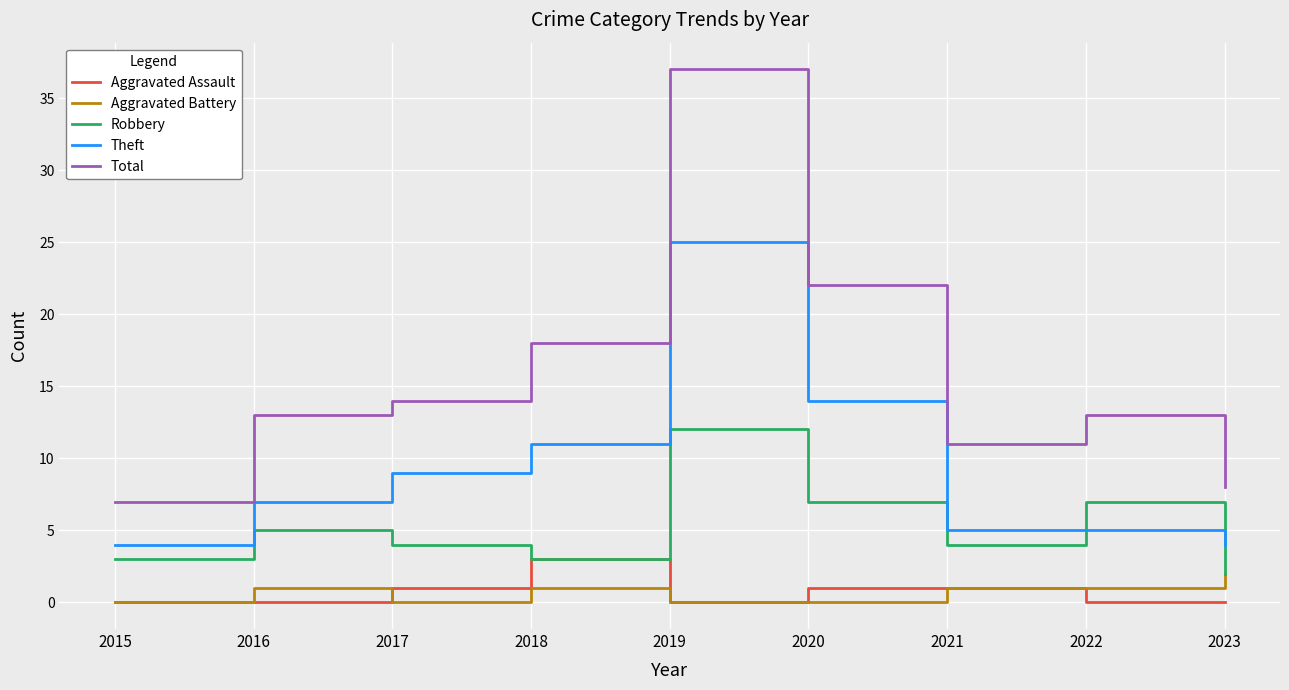

True or false: Theft has a value of 25 at 2019.

True